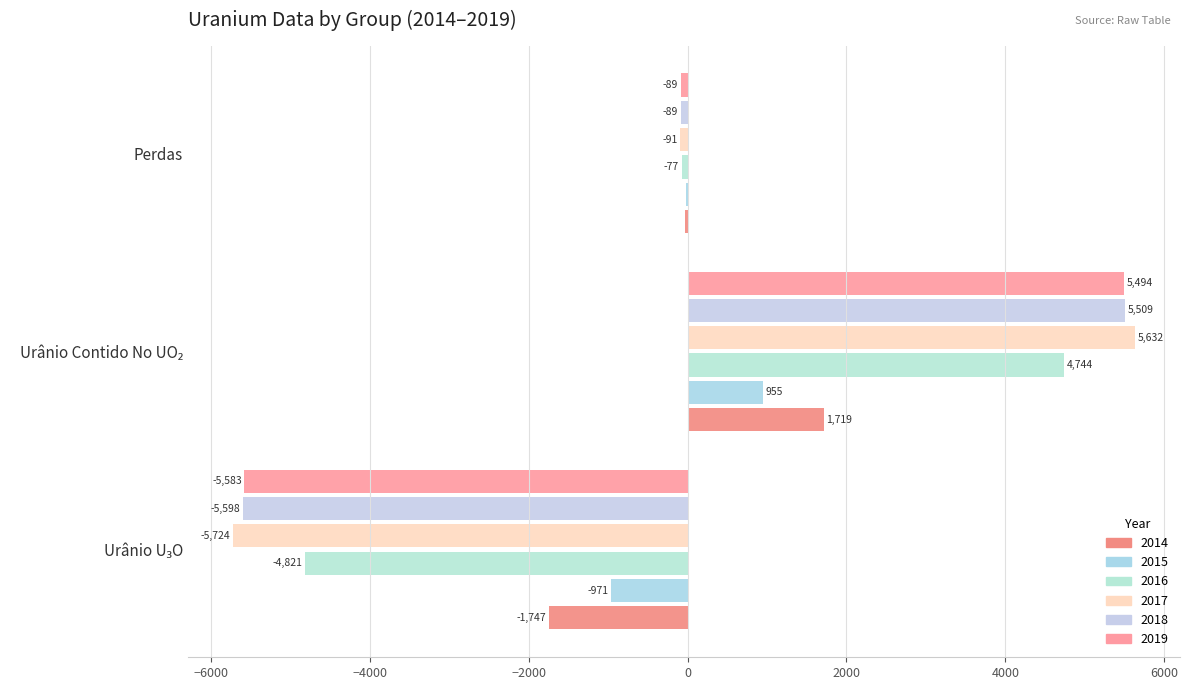

How many distinct data groups are displayed?

6